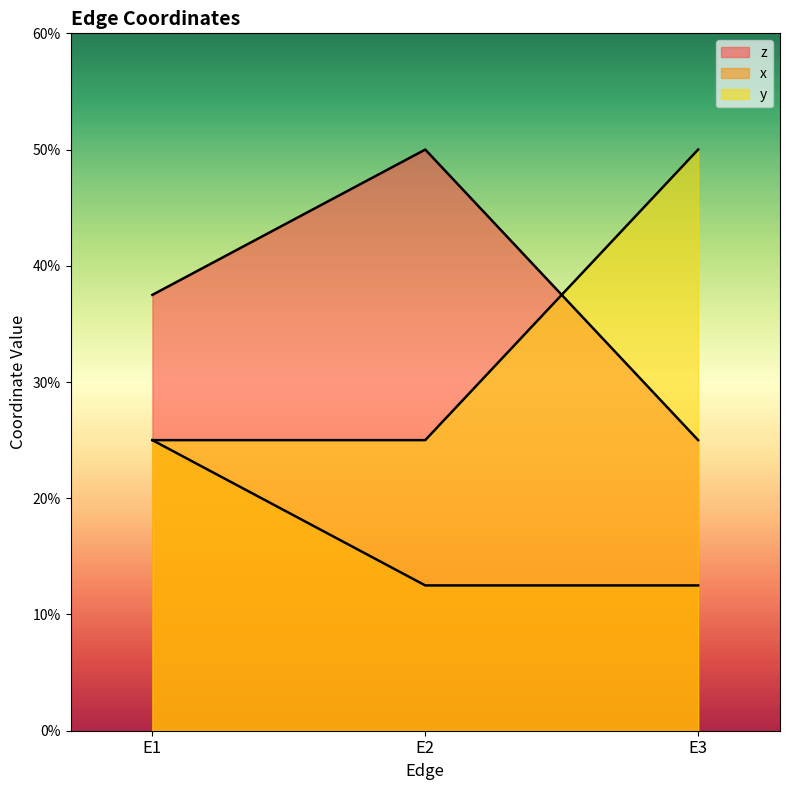

Reading left to right, transcribe all the data shown in this chart.

z: 0.4	0.5	0.2
x: 0.2	0.1	0.1
y: 0.2	0.2	0.5